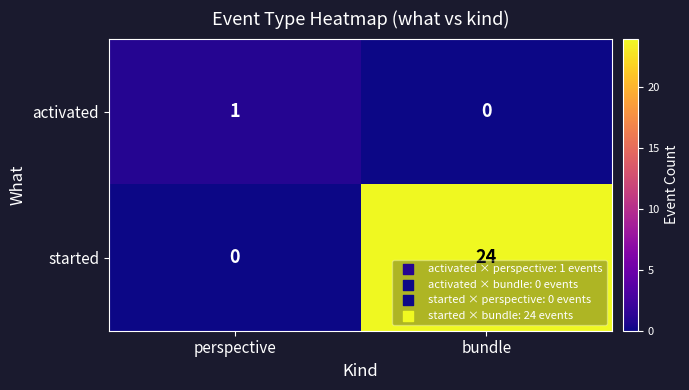

At perspective, list the series in order from largest to smallest.

activated, started